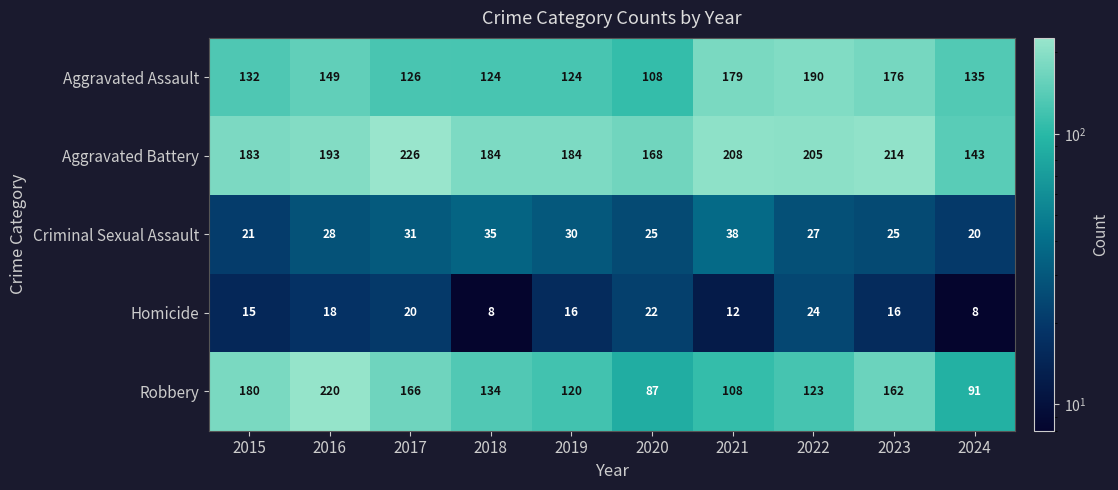

What is the sum of the Aggravated Assault values at 2022 and 2016?

339